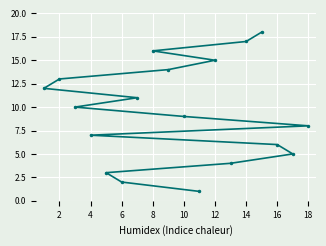

Reading left to right, list all the values displayed in this chart.

12	13	10	7	3	2	11	16	14	9	1	15	4	17	18	6	5	8